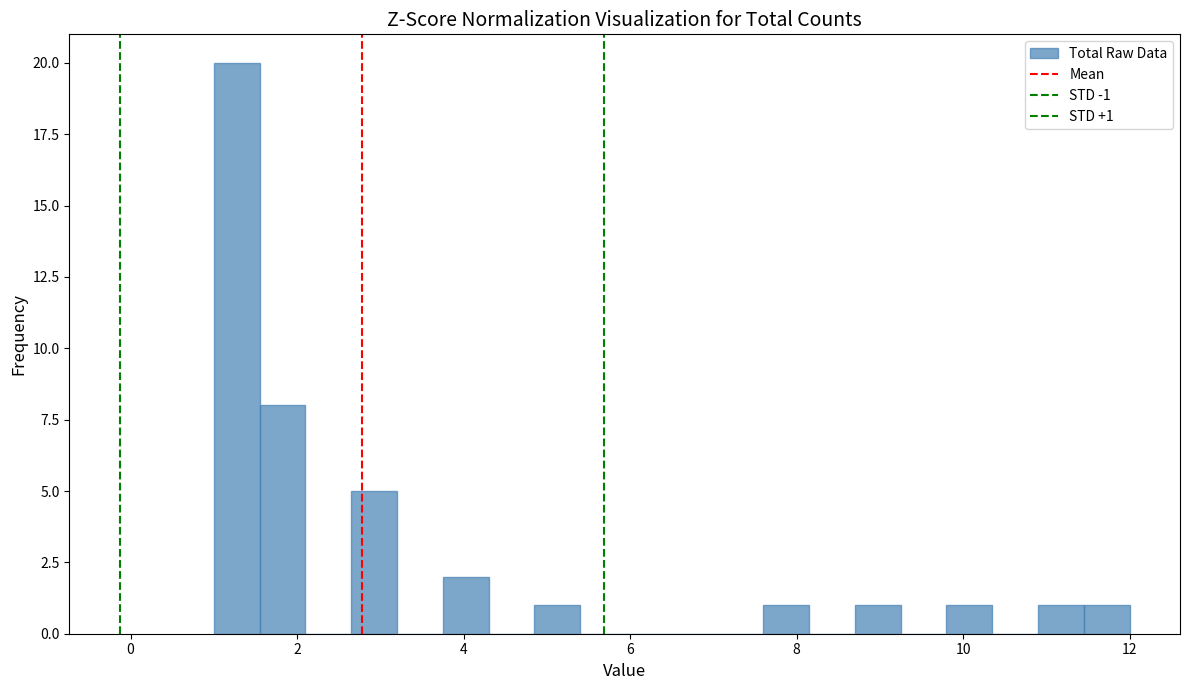

Read against the x-axis, roughly where is the centre of the tallest bar?

1.2